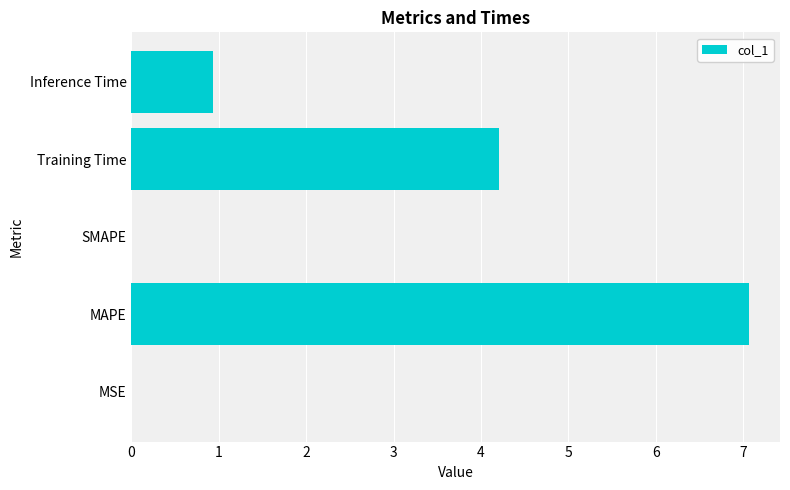

Which has a higher value, MAPE or Inference Time?

MAPE